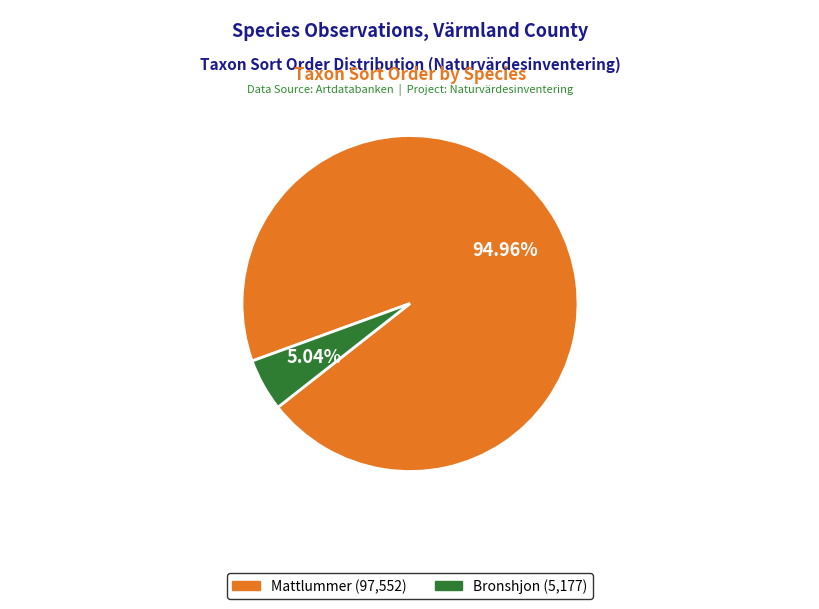

Is there a majority slice in this chart?

Yes